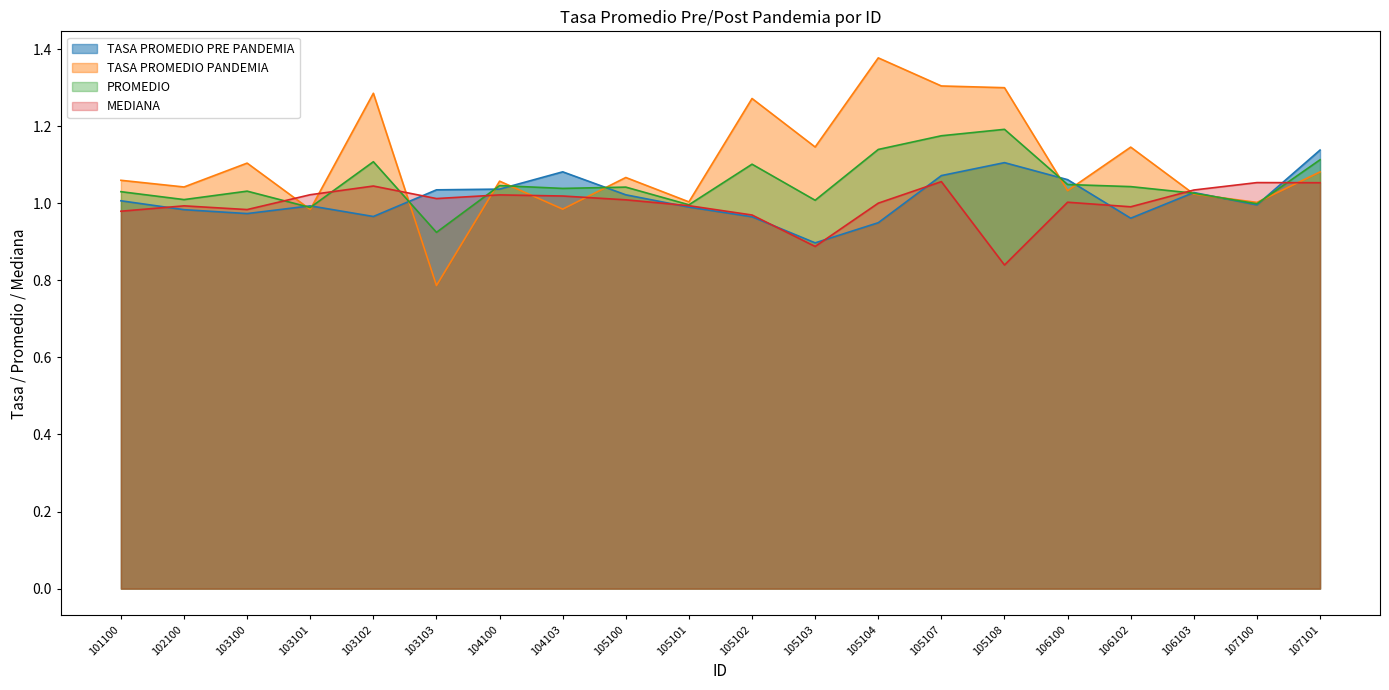

What is the difference between the maximum and second lowest values in the PROMEDIO series?

0.2